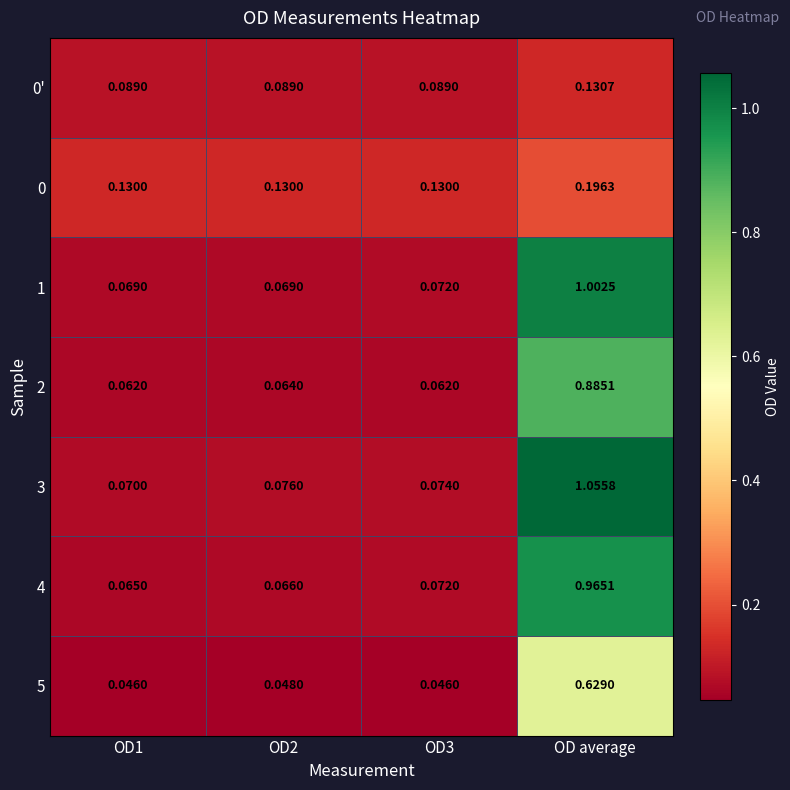

Which series has the largest range (max minus min)?

3